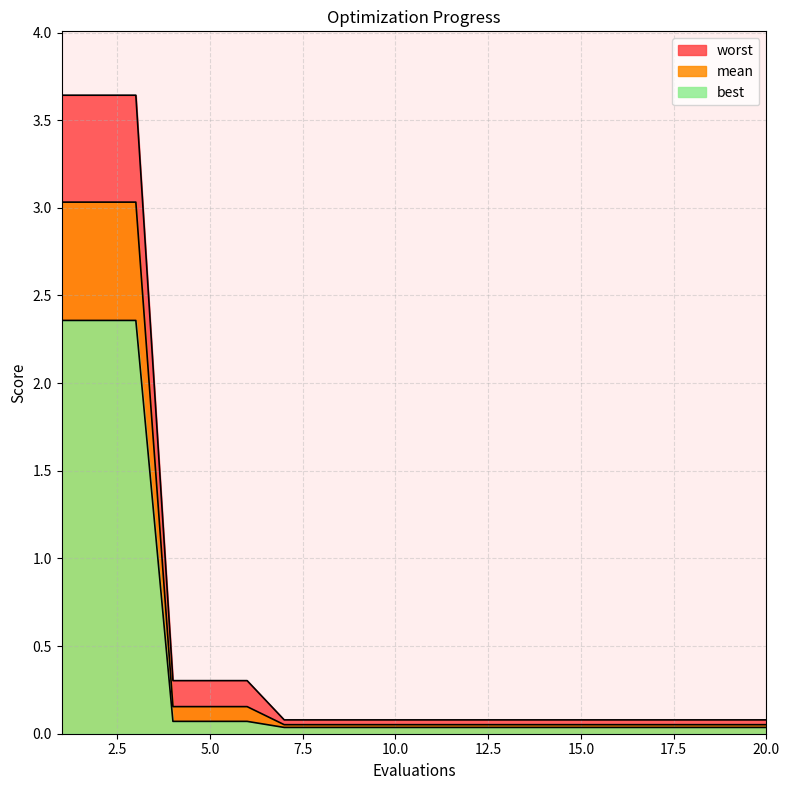

Between 16 and 12, which is larger?

16